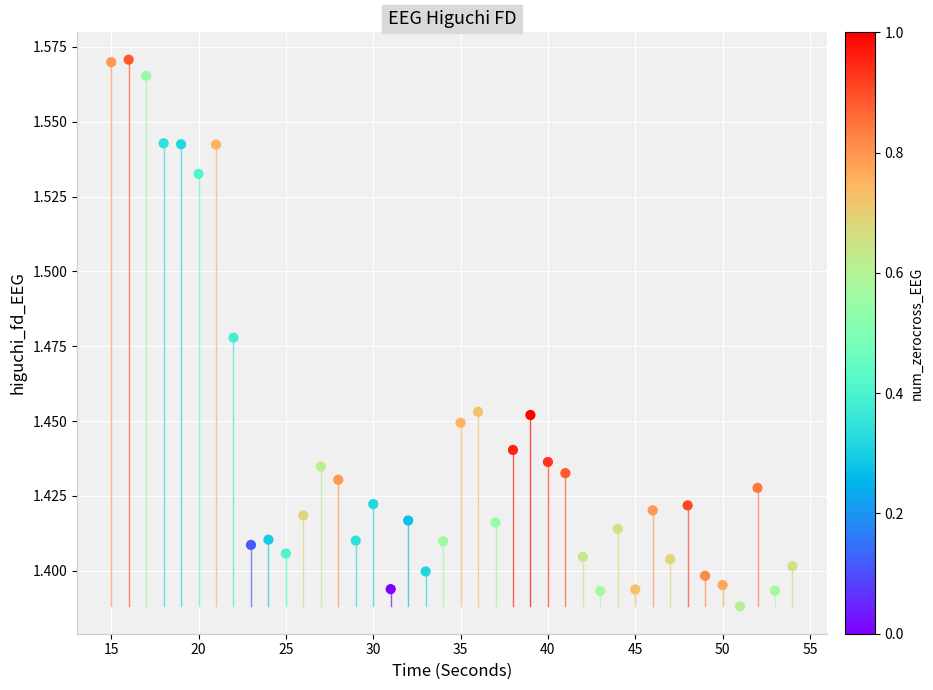

What is the range of X values (max minus min)?

39.0